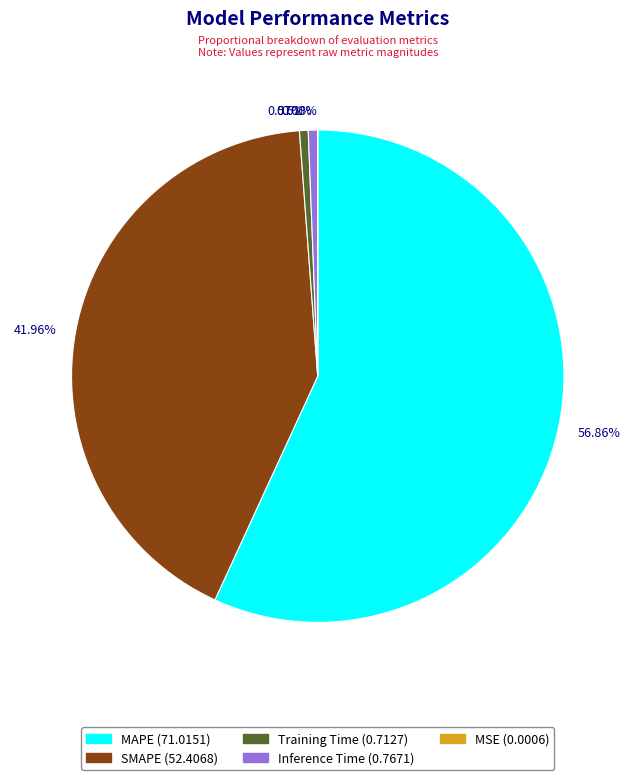

Does MAPE represent more than half of the total?

Yes